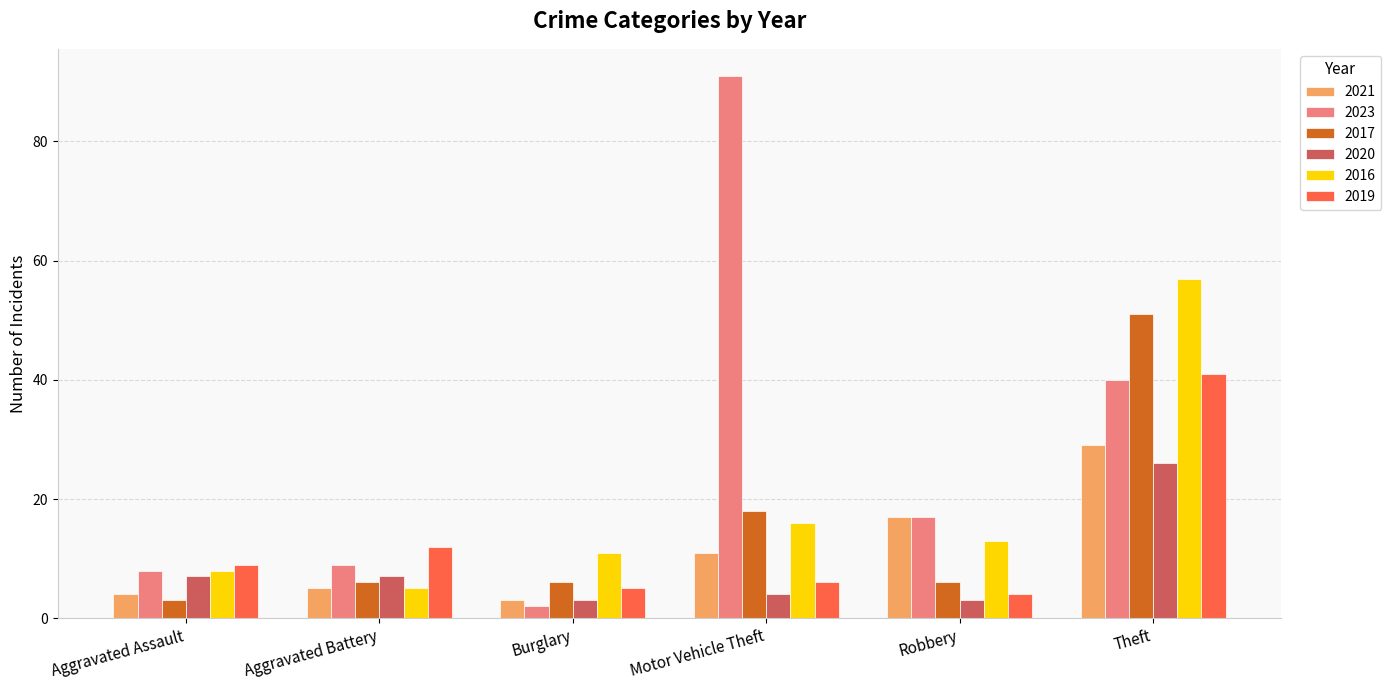

List the labels in order of 2016 value, smallest first.

Aggravated Battery, Aggravated Assault, Burglary, Robbery, Motor Vehicle Theft, Theft